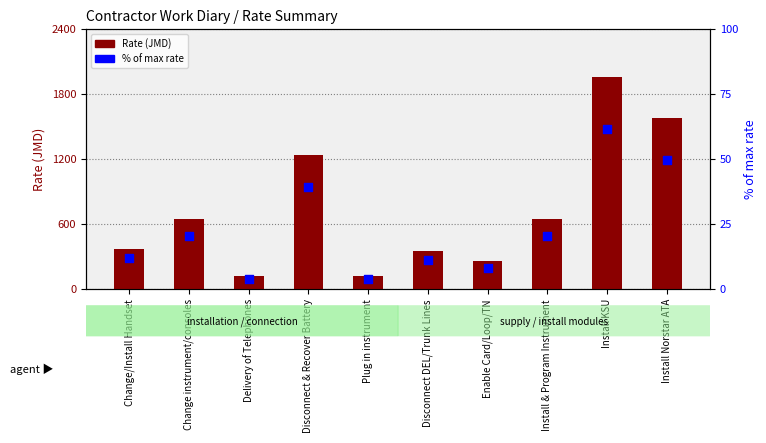

Which series contains the highest Y value?

Rate (JMD)